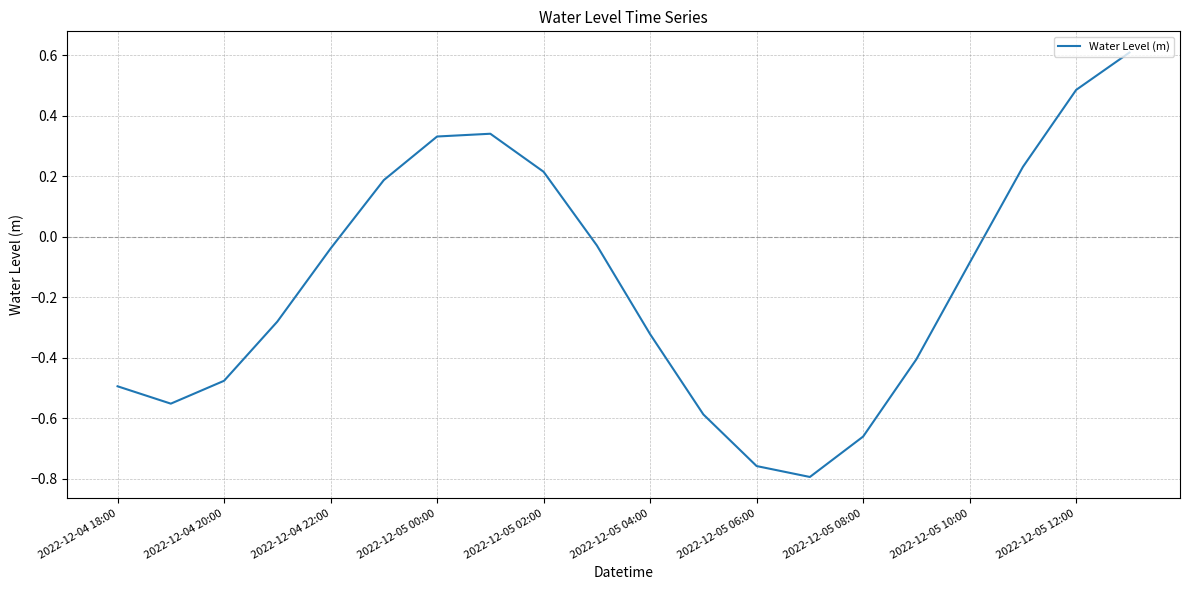

What is the maximum value shown in the chart?

0.6